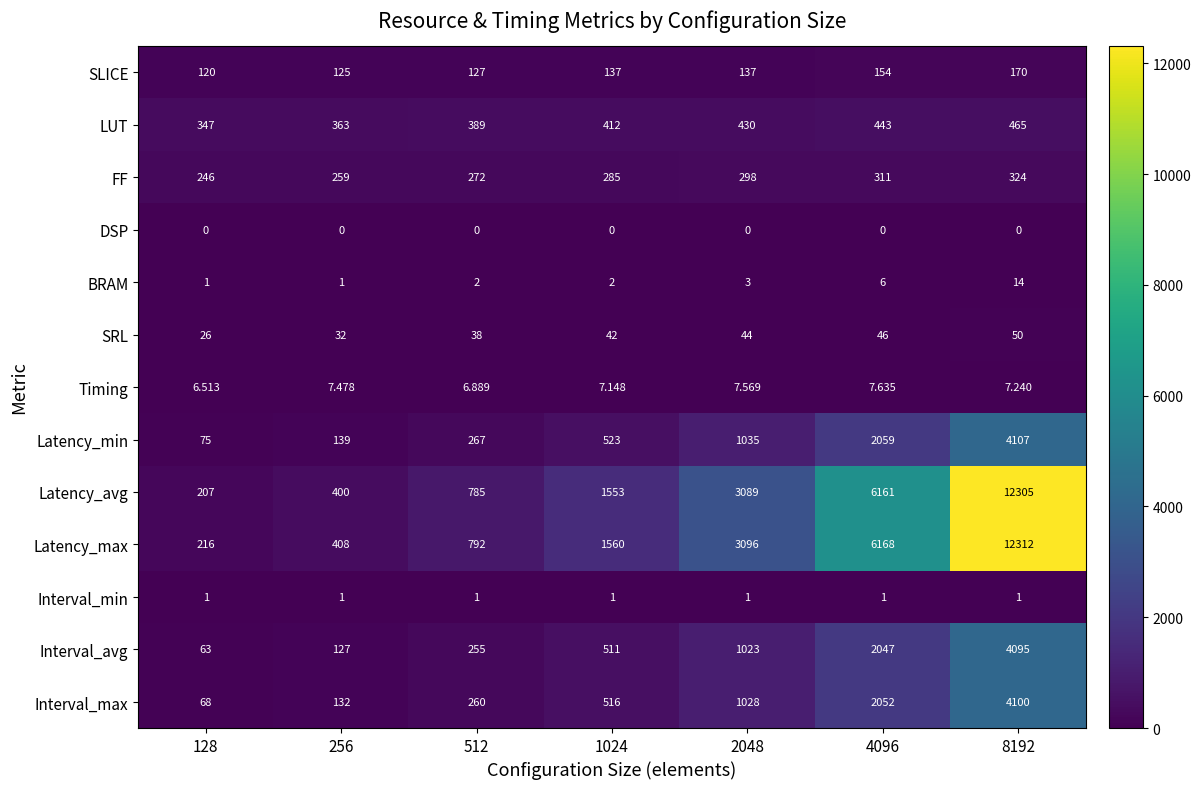

Which series has the widest spread of values?

Latency_avg